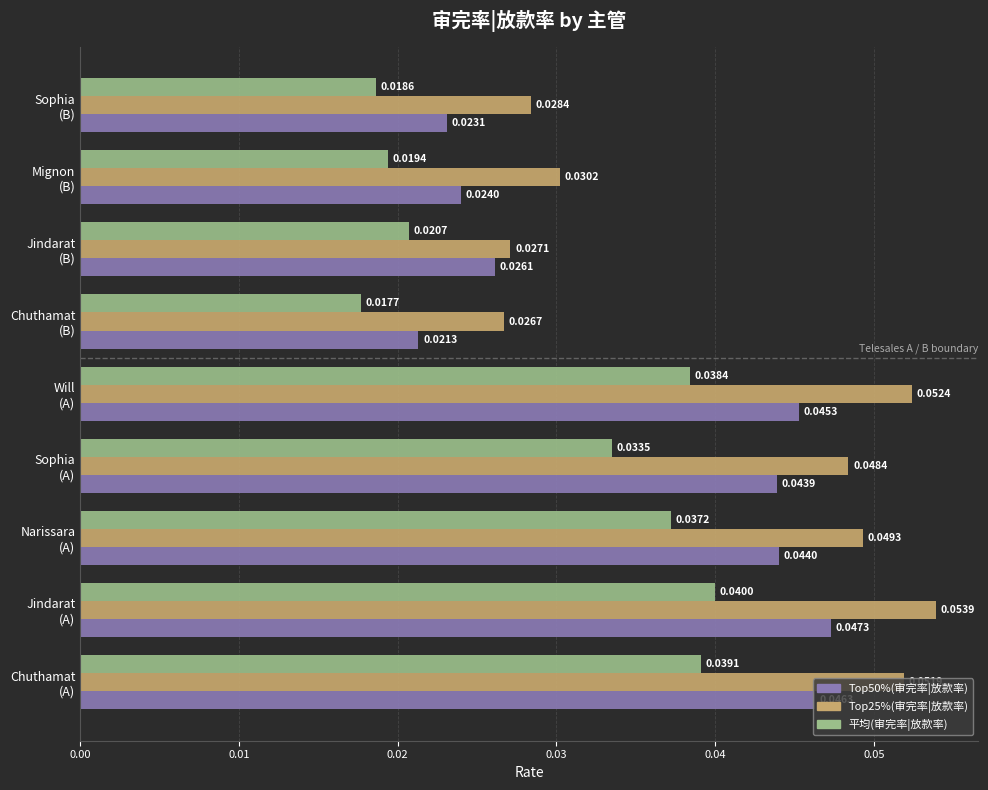

At how many categories does at least one series exceed 0?

9